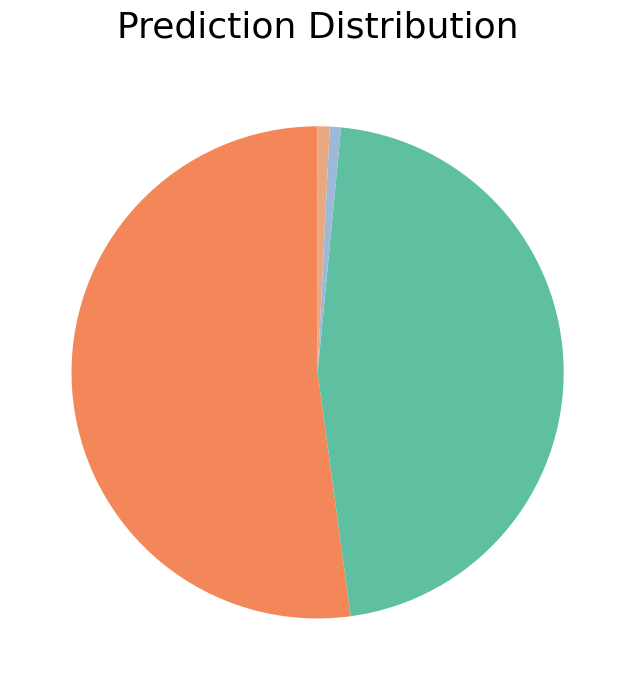

Is there a majority slice in this chart?

Yes